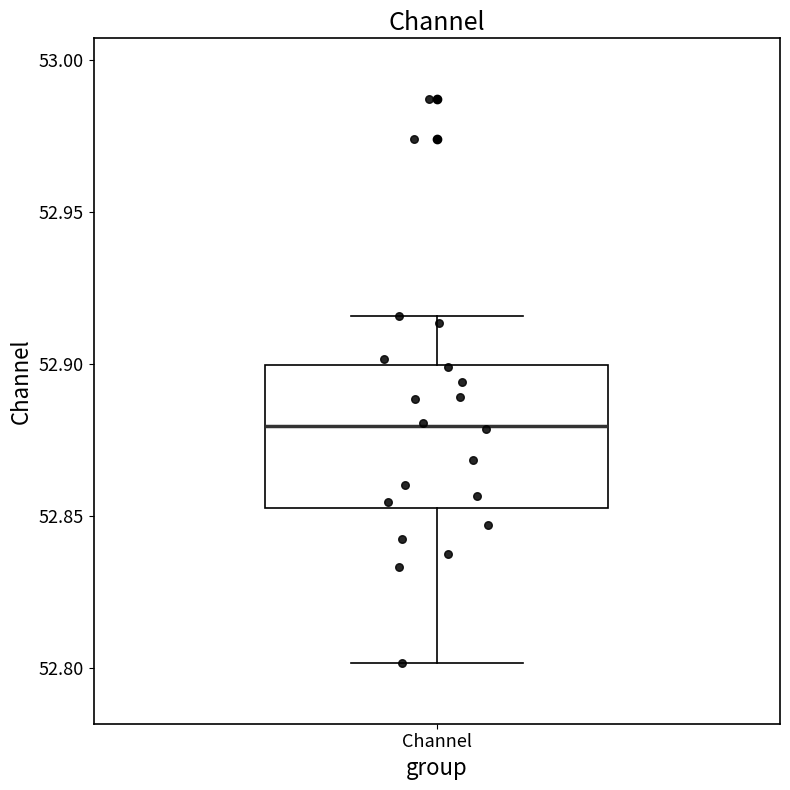

Transcribe this box plot: give where the median line is, the range the box spans, and where the two whiskers end, as read against the y-axis. The values are not printed on the chart, so give them approximately, as read against the axis.

median 52.880, box 52.855 to 52.900, whiskers 52.800 to 52.915